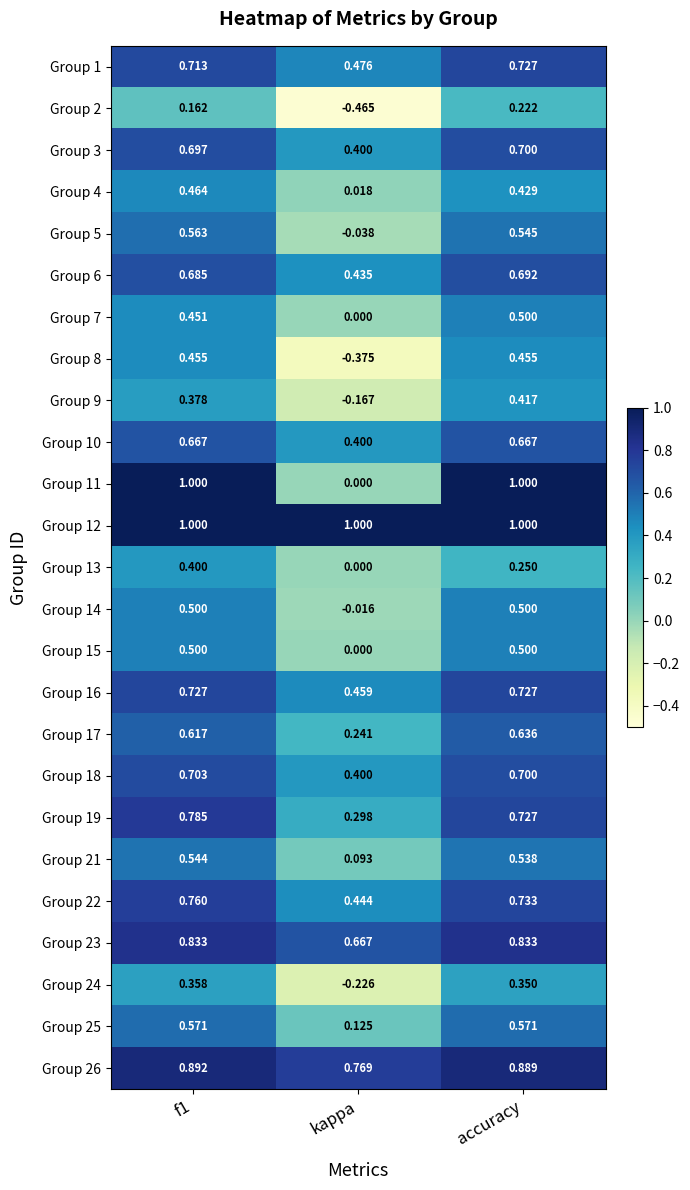

At which category does the chart reach its minimum across all series?

kappa